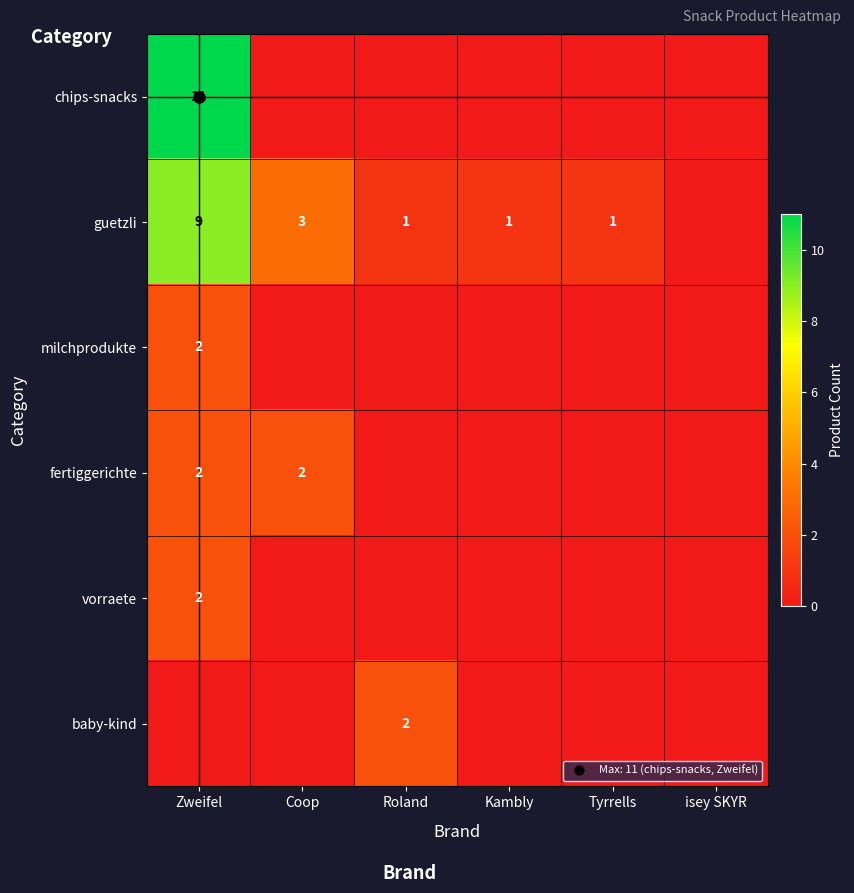

What is the sum of all guetzli values?

15